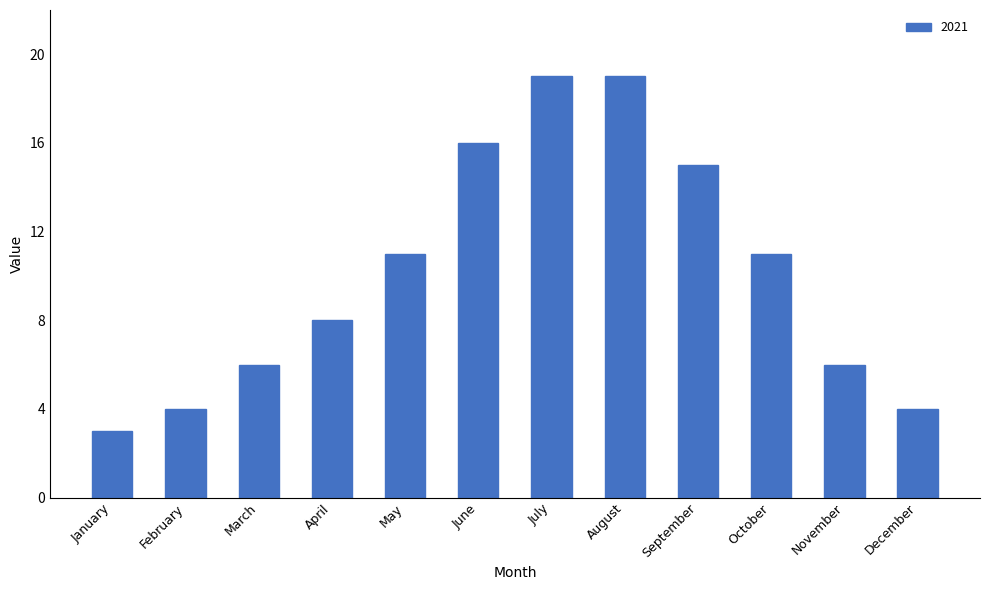

True or false: the data shows 5 at January.

False